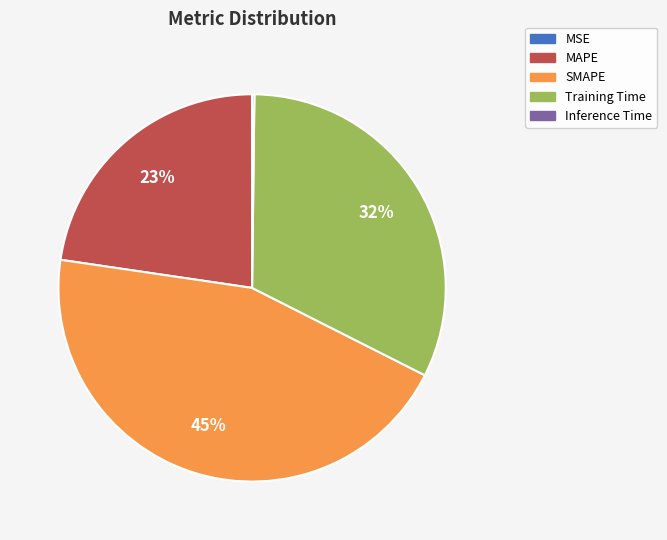

Does Training Time account for over 50% of the chart?

No